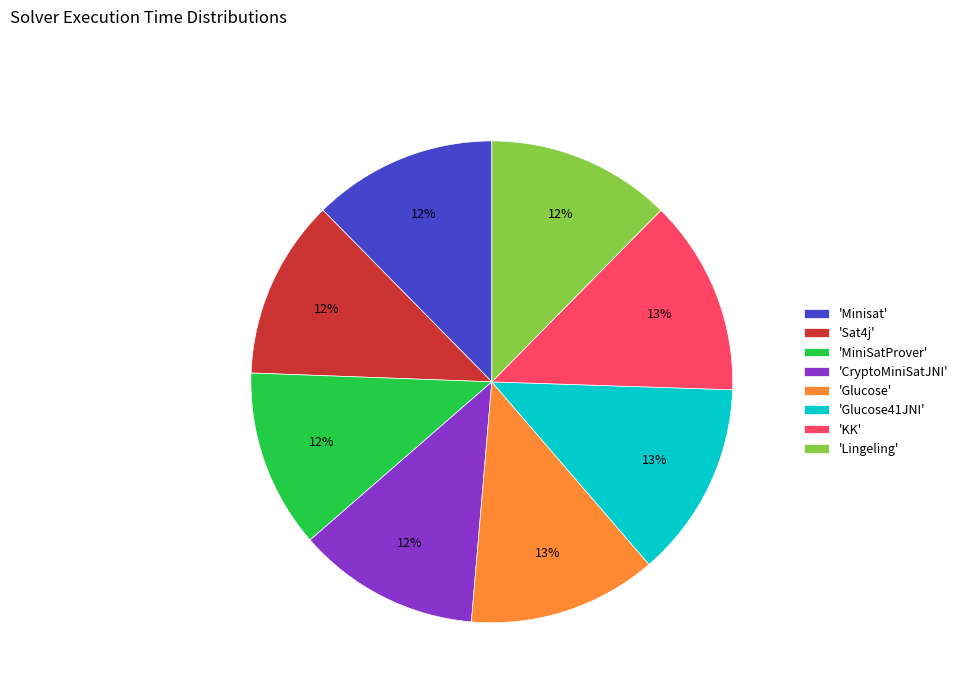

To the nearest percent, what is the average slice percentage?

12%